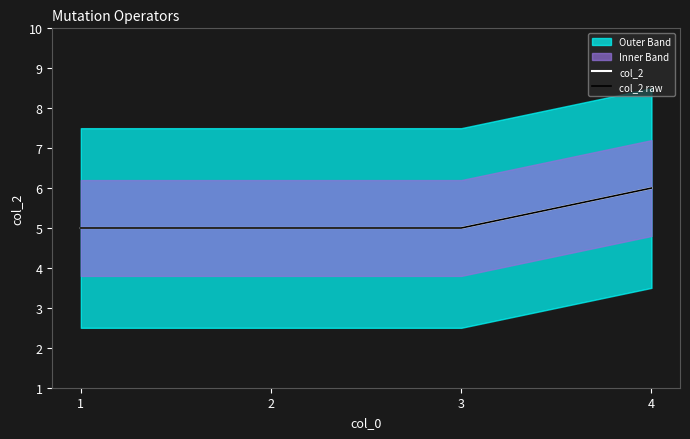

The value of col_2 at 1 is 1. True or false?

False